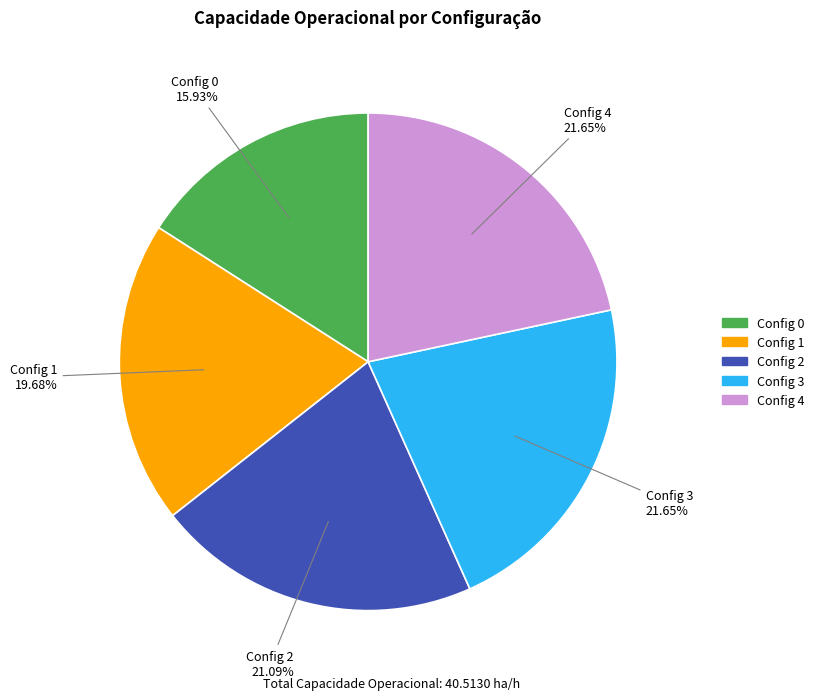

Is there any slice that represents more than half of the pie?

No